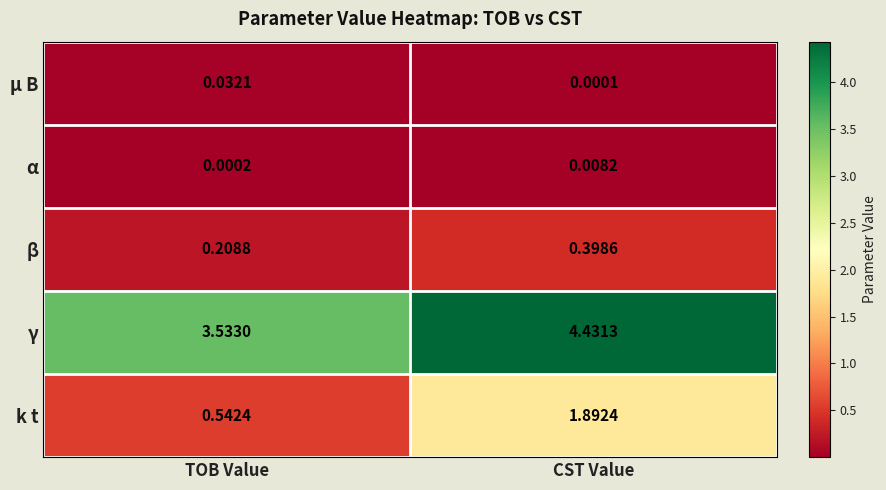

Rank the series at TOB Value from lowest to highest value.

α, μ B, β, k t, γ